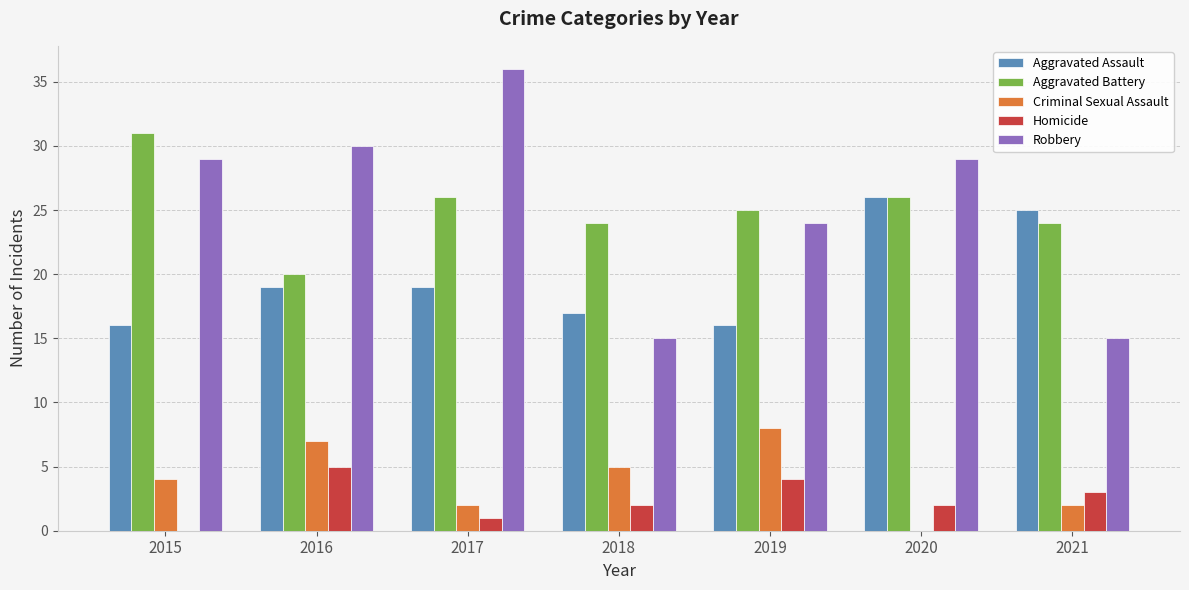

Reading left to right, extract all data points from this chart.

Aggravated Assault: 2015=16	2016=19	2017=19	2018=17	2019=16	2020=26	2021=25
Aggravated Battery: 2015=31	2016=20	2017=26	2018=24	2019=25	2020=26	2021=24
Criminal Sexual Assault: 2015=4	2016=7	2017=2	2018=5	2019=8	2020=0	2021=2
Homicide: 2015=0	2016=5	2017=1	2018=2	2019=4	2020=2	2021=3
Robbery: 2015=29	2016=30	2017=36	2018=15	2019=24	2020=29	2021=15